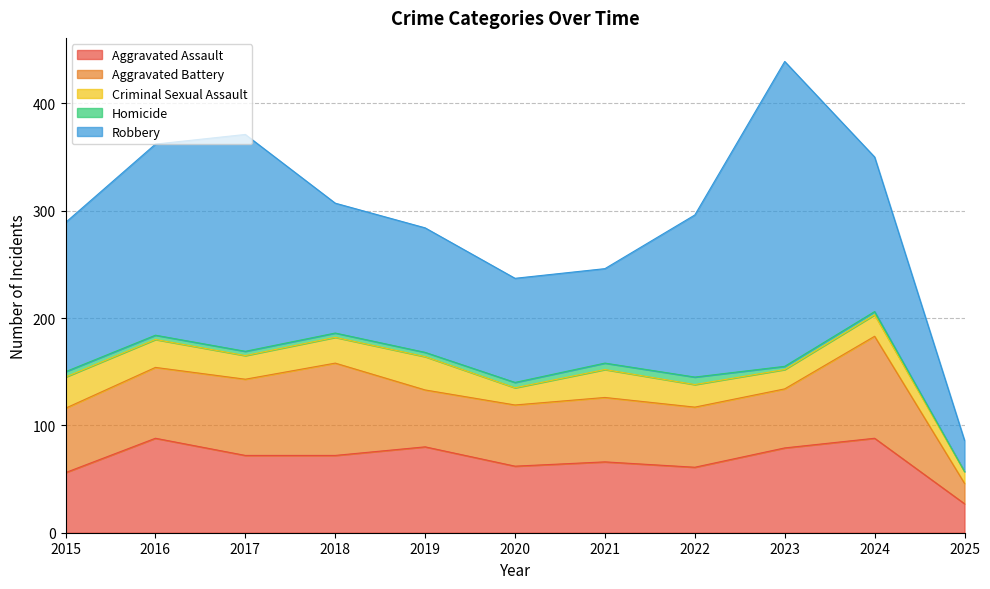

Reading right to left, extract all data points from this chart.

Aggravated Assault: 27	88	79	61	66	62	80	72	72	88	56
Aggravated Battery: 19	95	55	56	60	57	53	86	71	66	60
Criminal Sexual Assault: 11	20	18	21	26	16	31	24	22	26	29
Homicide: 0	3	3	7	6	5	4	4	4	4	5
Robbery: 29	144	284	151	88	97	116	121	202	178	139